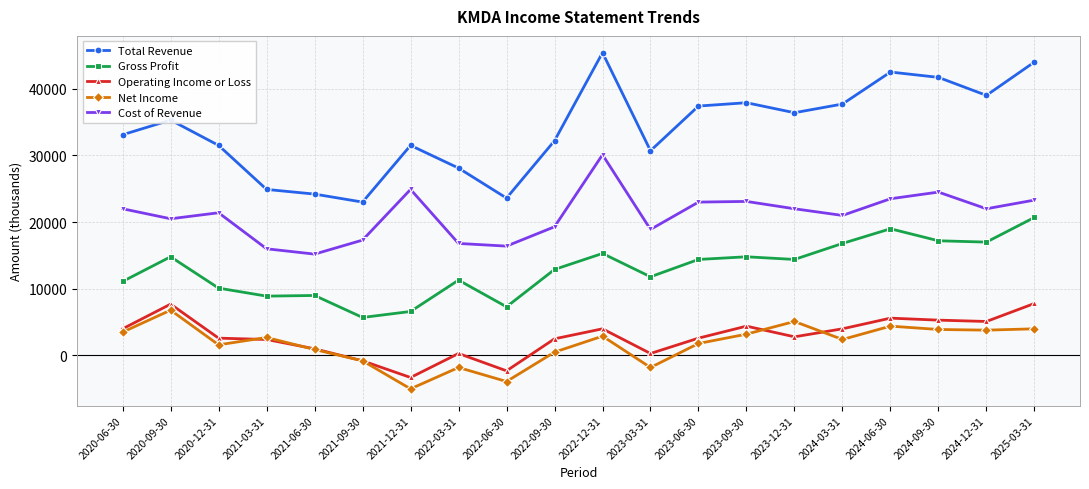

How many data points in Net Income are less than 2700?

10